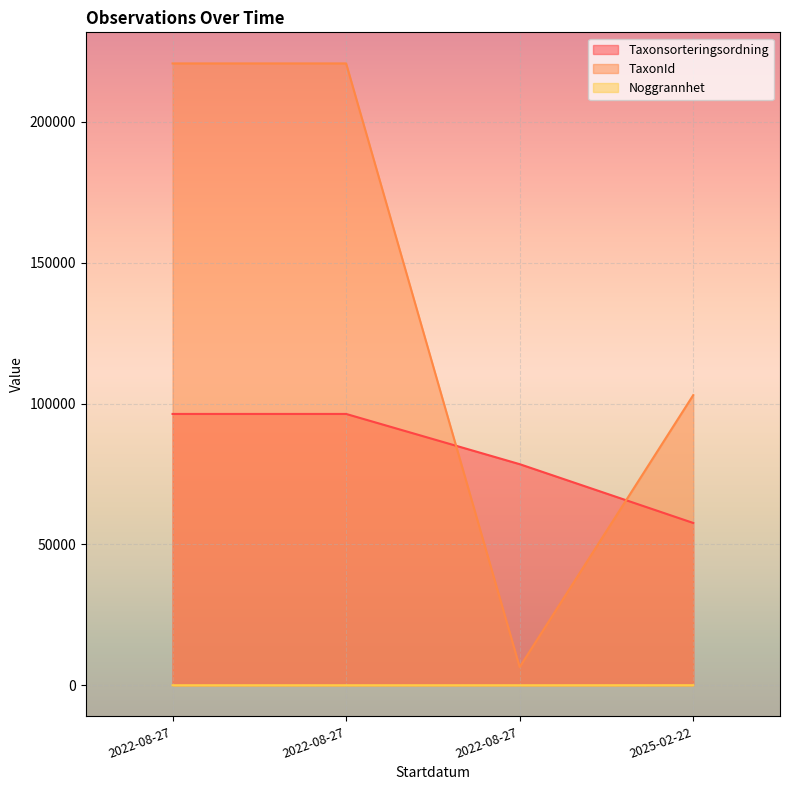

What is the maximum value for Taxonsorteringsordning?

96334